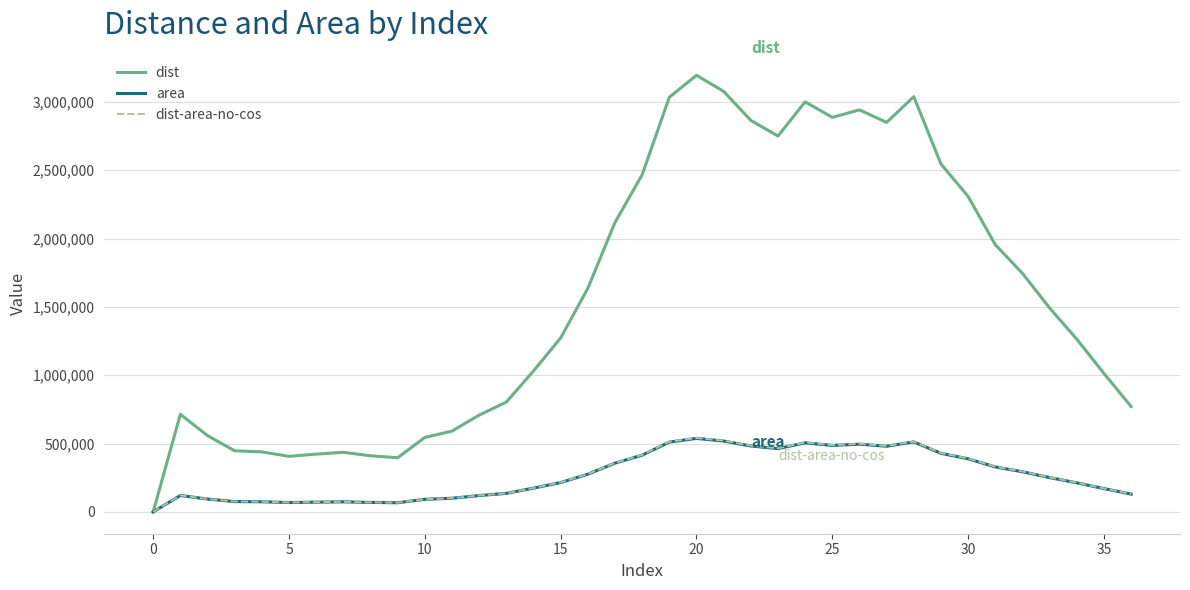

What is the sum of all dist-area-no-cos values?

9835514.0